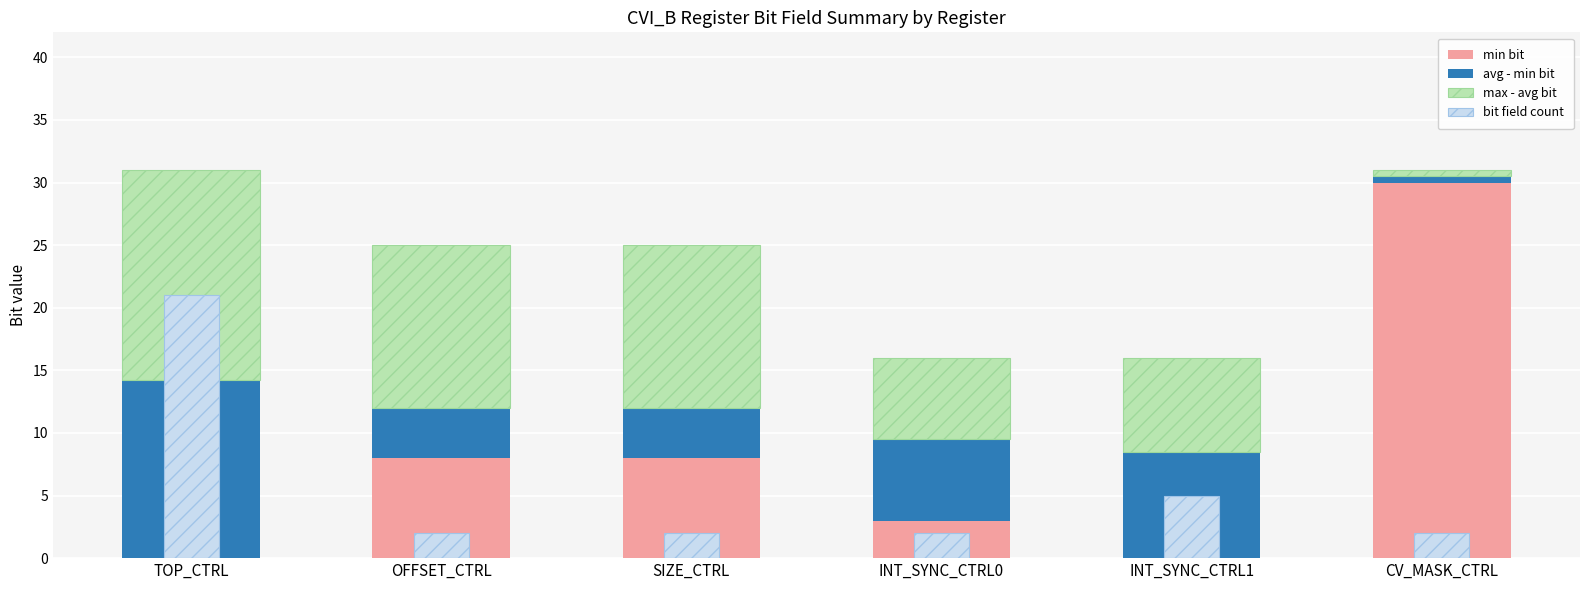

What is the value of the min bit bar at the 4th from the left?

3.0